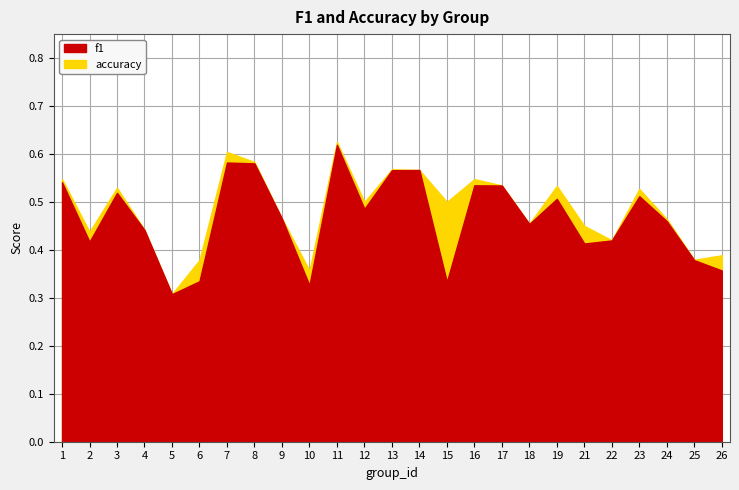

Count the number of categories in the chart.

25